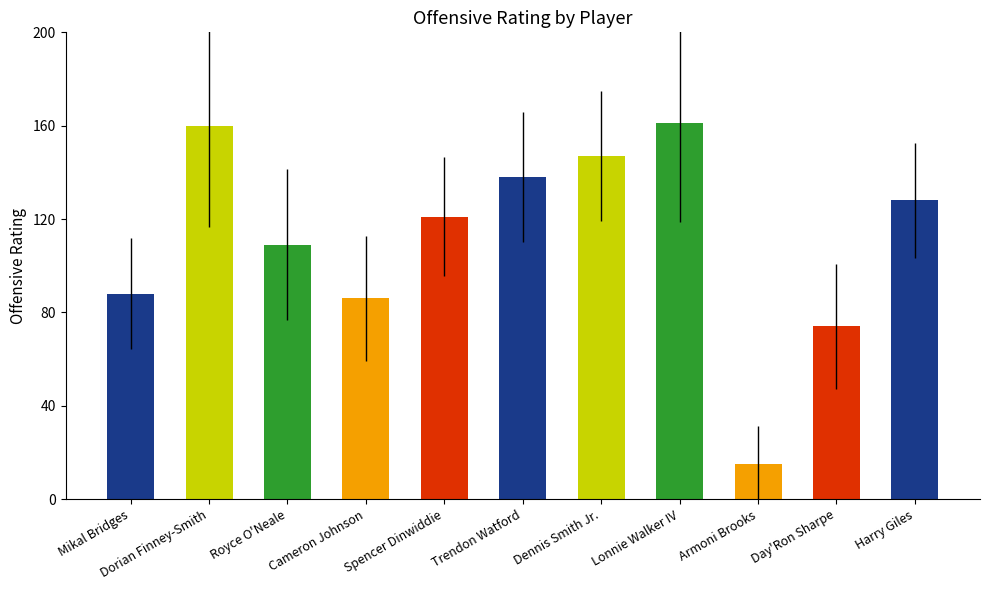

What is the sum of the values at Mikal Bridges and Dorian Finney-Smith?

248